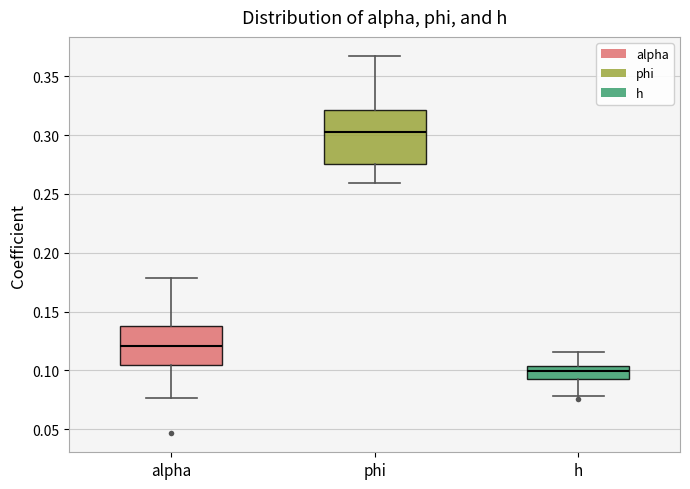

Reading left to right, transcribe this box plot: for each box, give where its median line is, the range the box spans, and where its two whiskers end, as read against the y-axis. The values are not printed on the chart, so give them approximately, as read against the axis.

alpha: median 0.120, box 0.105 to 0.135, whiskers 0.075 to 0.180
phi: median 0.305, box 0.275 to 0.320, whiskers 0.260 to 0.365
h: median 0.100, box 0.095 to 0.105, whiskers 0.080 to 0.115